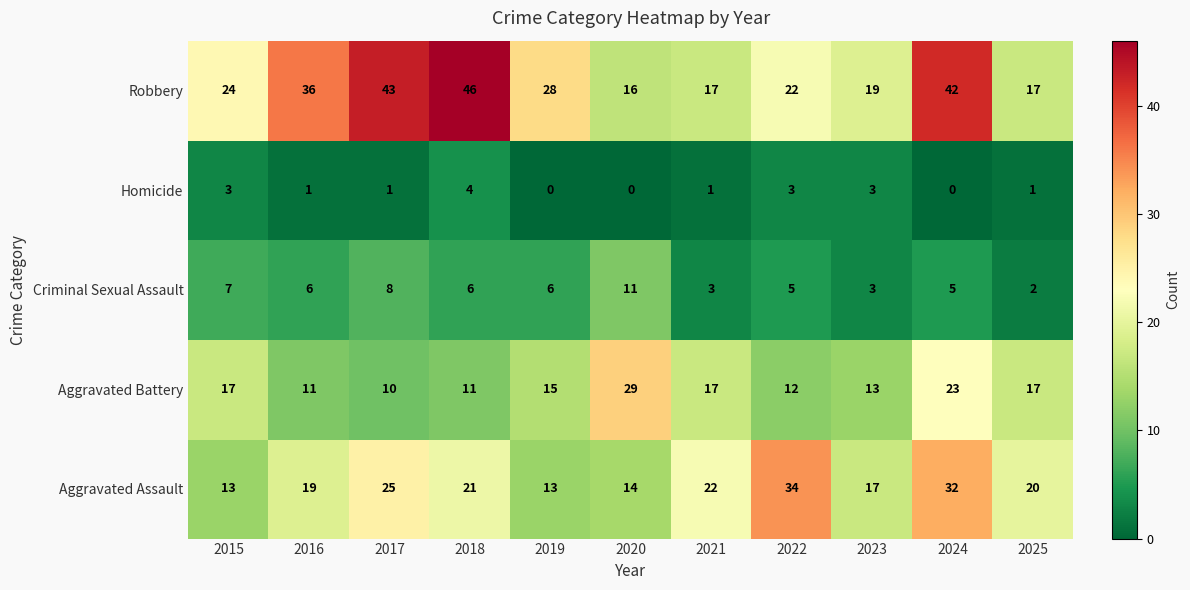

At which category is the sum across all series the highest?

2024